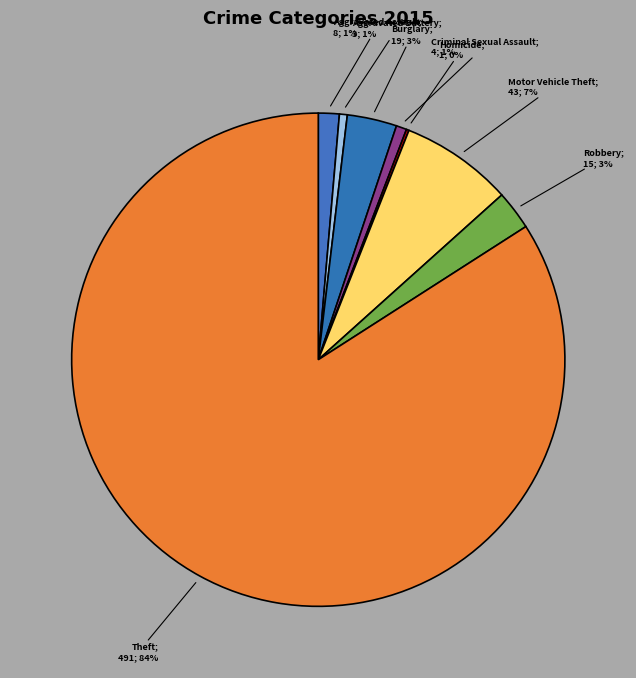

Rank the categories by value from lowest to highest.

Homicide, Aggravated Battery, Criminal Sexual Assault, Aggravated Assault, Robbery, Burglary, Motor Vehicle Theft, Theft